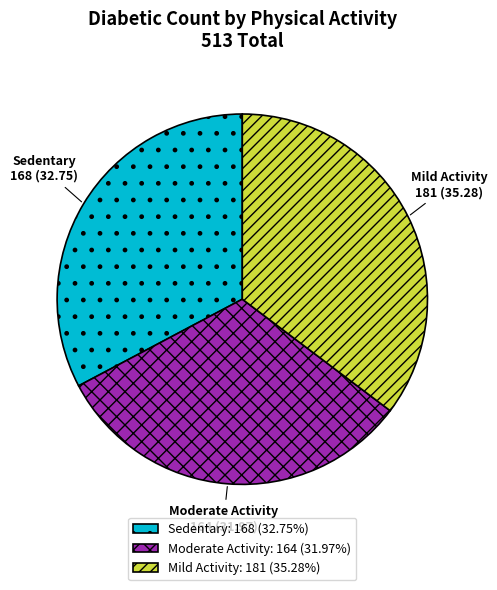

Is Moderate Activity the majority of the pie?

No